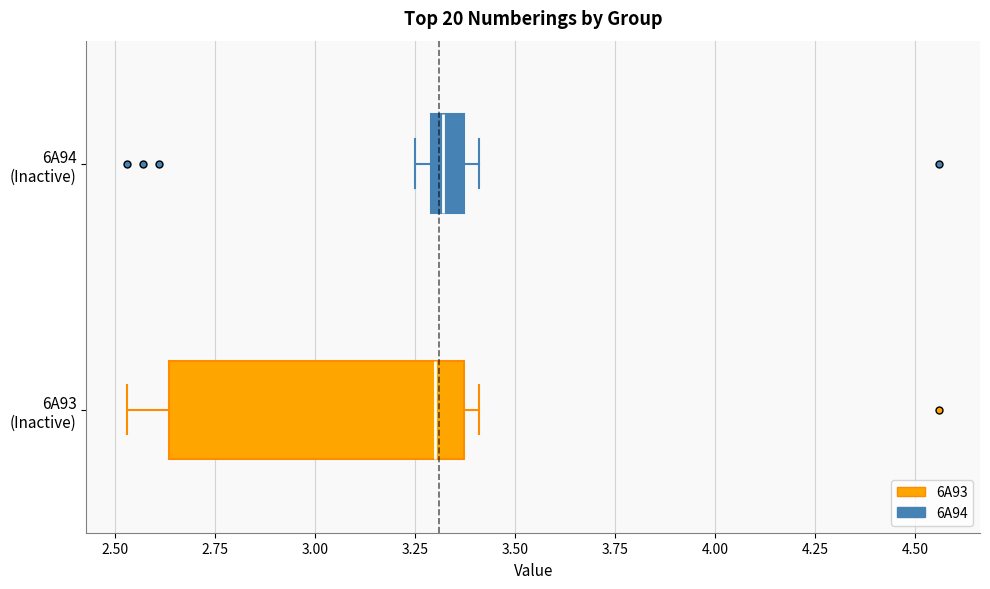

Reading bottom to top, transcribe this box plot: for each box, give where its median line is, the range the box spans, and where its two whiskers end, as read against the x-axis. The values are not printed on the chart, so give them approximately, as read against the axis.

6A93 (Inactive): median 3.30, box 2.65 to 3.35, whiskers 2.55 to 3.40
6A94 (Inactive): median 3.30 (inside the box), box 3.30 to 3.35, whiskers 3.25 to 3.40